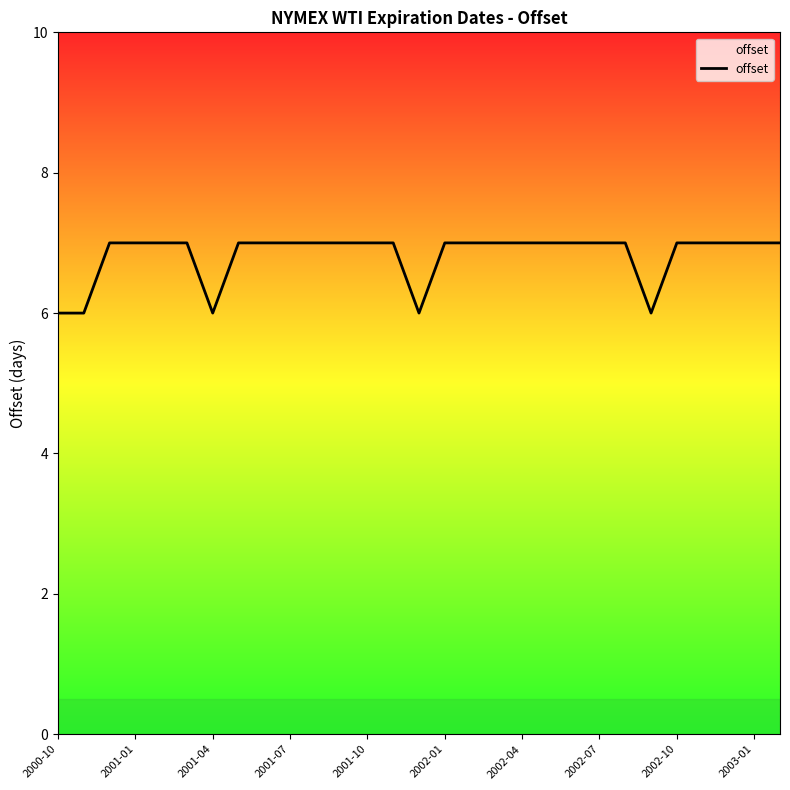

How many series are shown in this chart?

1